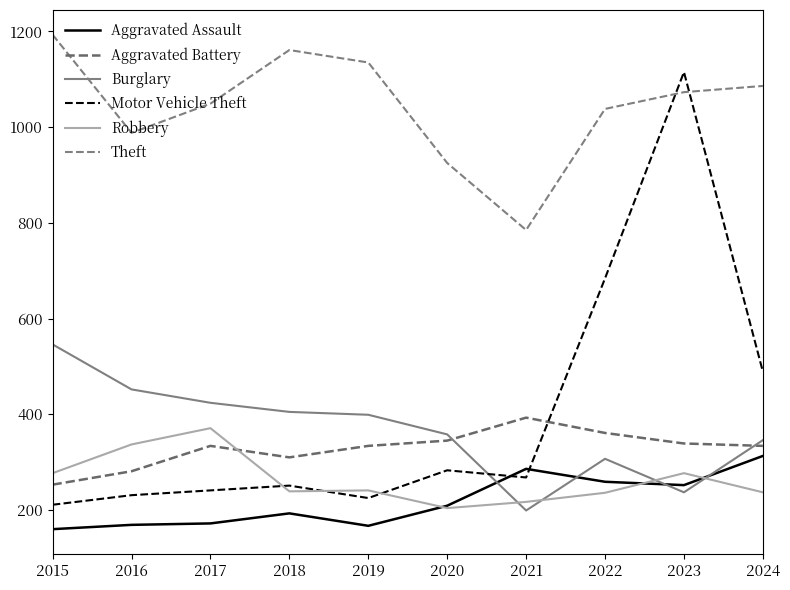

How many lines are shown in the chart?

6